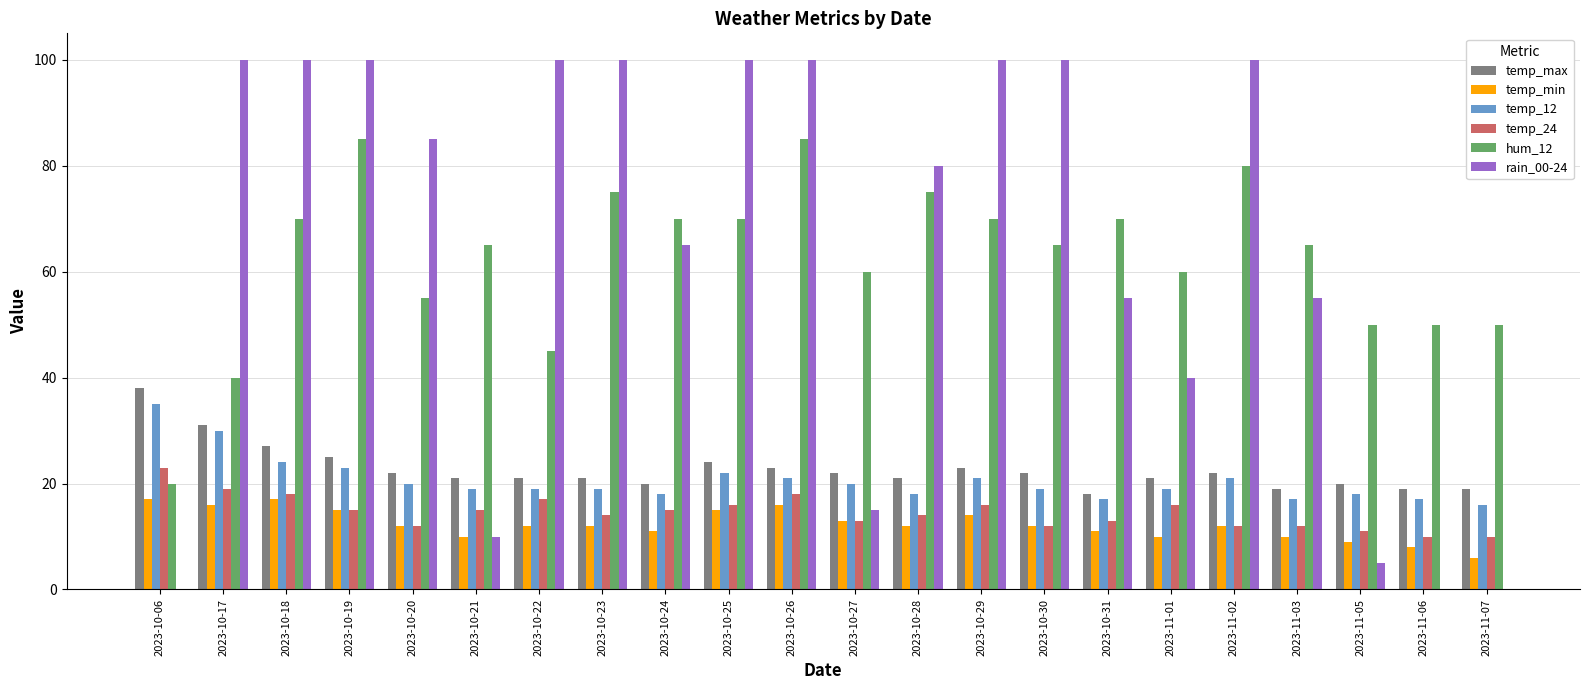

What is the sum of all temp_12 values?

453